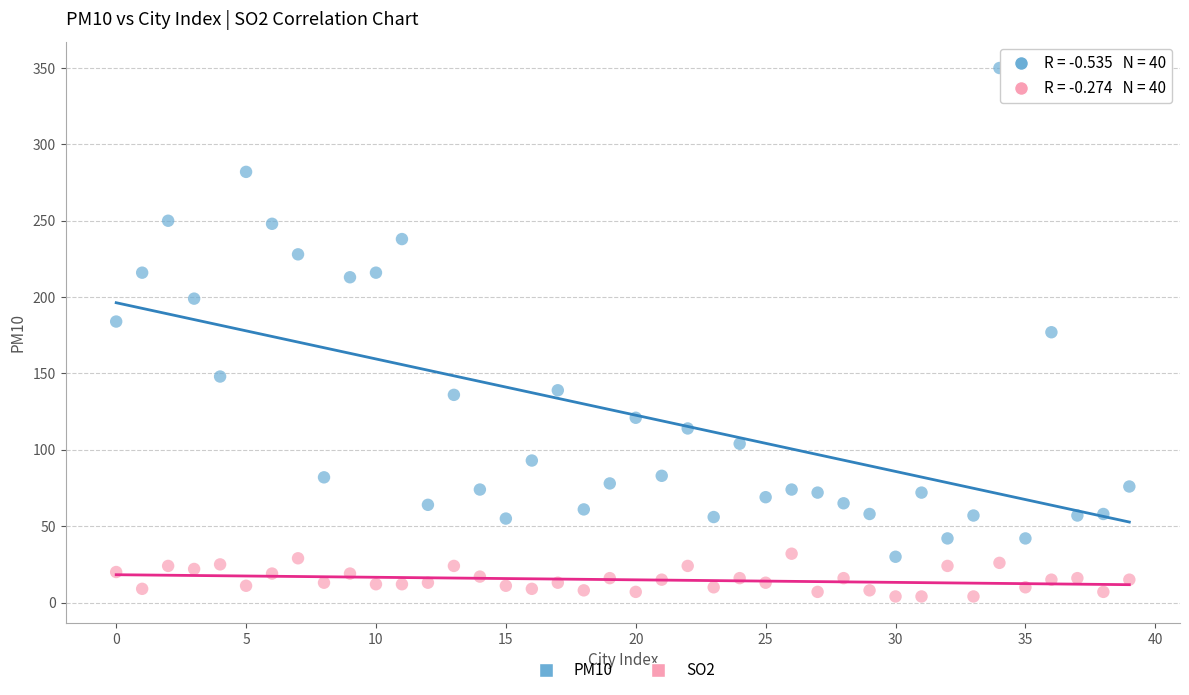

Across all data points, what is the range of Y values (max minus min)?

346